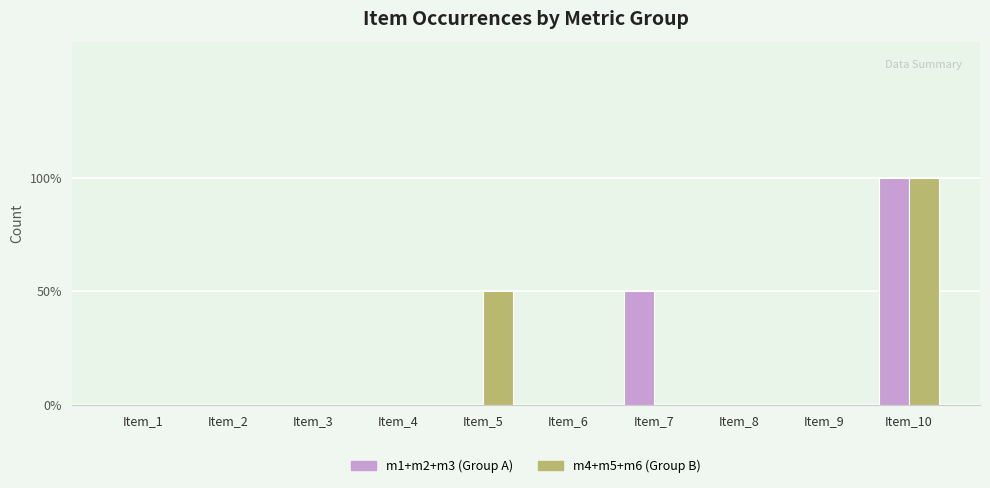

What are all the series names shown in the legend?

m1+m2+m3 (Group A), m4+m5+m6 (Group B)